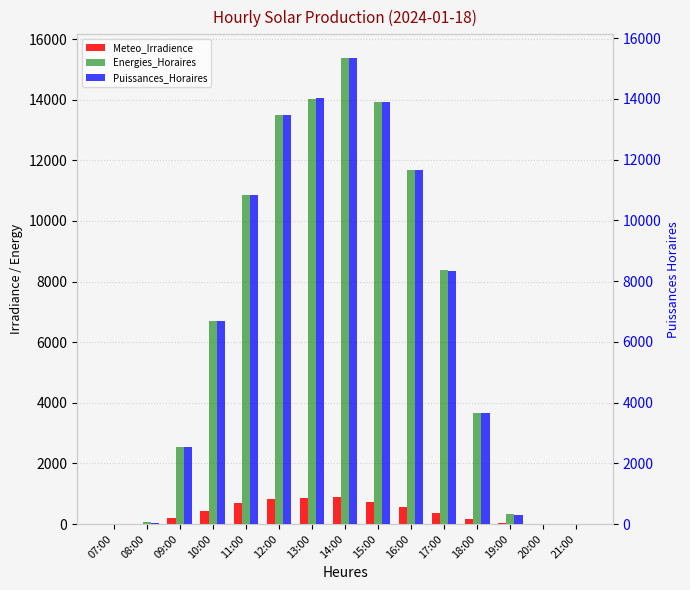

What is the value of the Meteo_Irradience bar at the 6th from the left?

828.2